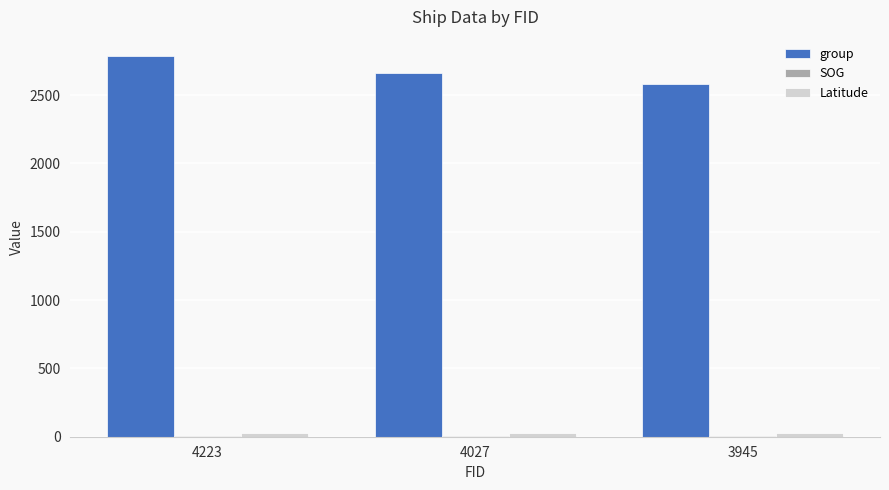

Between 4223 and 4027, which series saw the biggest shift?

group